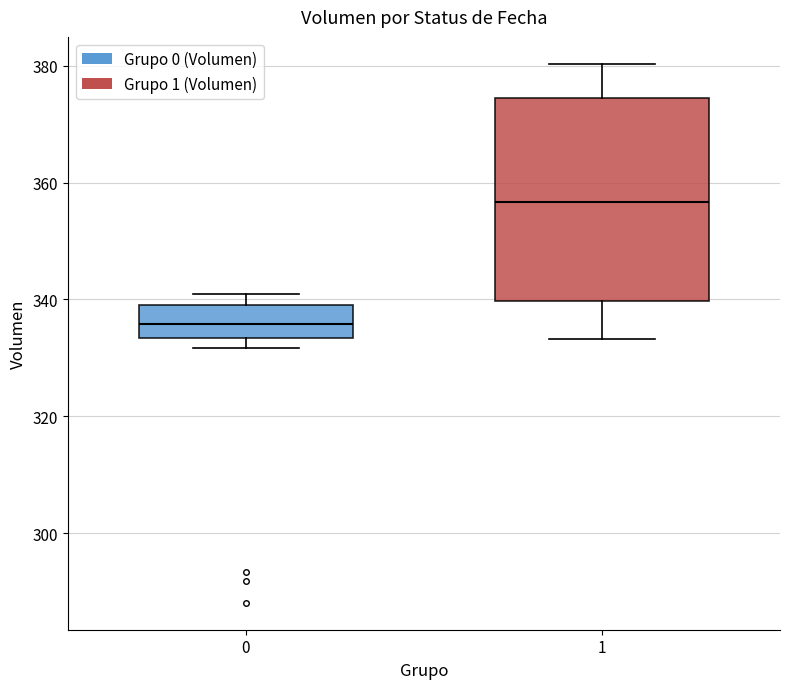

Reading left to right, transcribe this box plot: for each box, give where its median line is, the range the box spans, and where its two whiskers end, as read against the y-axis. The values are not printed on the chart, so give them approximately, as read against the axis.

0: median 336, box 334 to 340, whiskers 332 to 342
1: median 356, box 340 to 374, whiskers 334 to 380